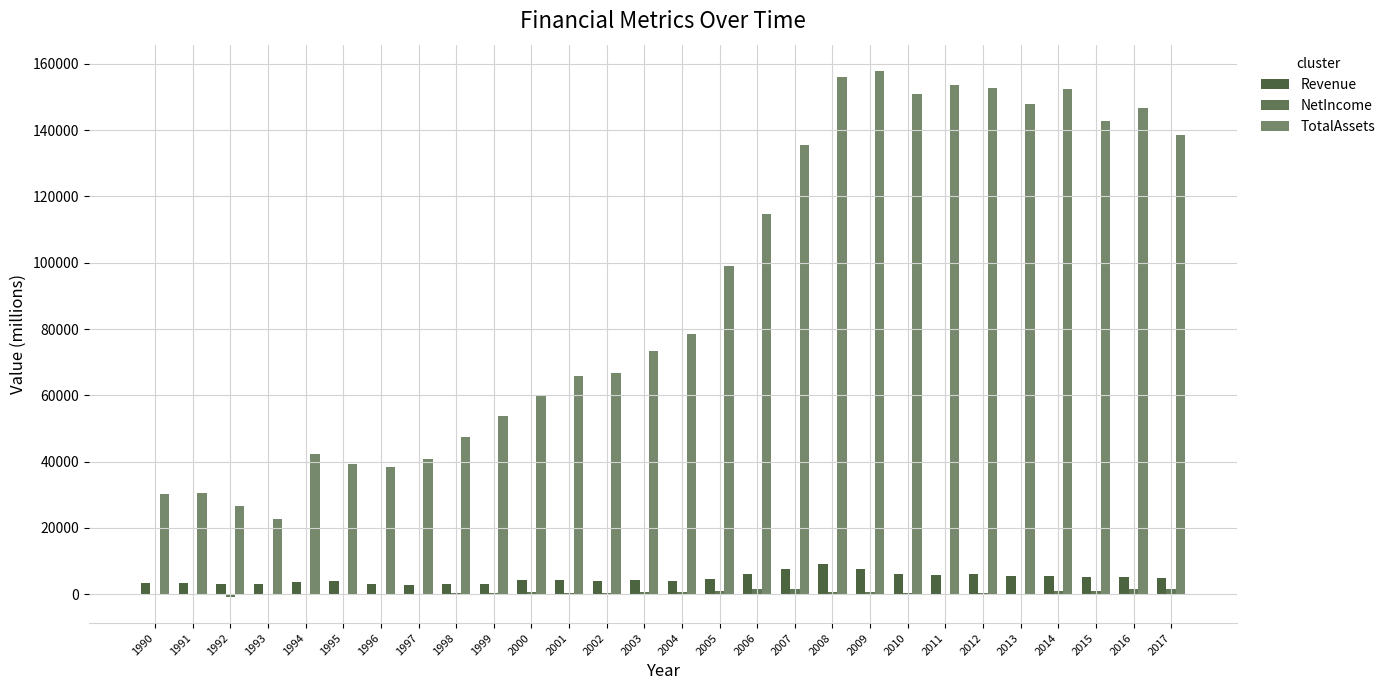

How many categories are shown in the chart?

28